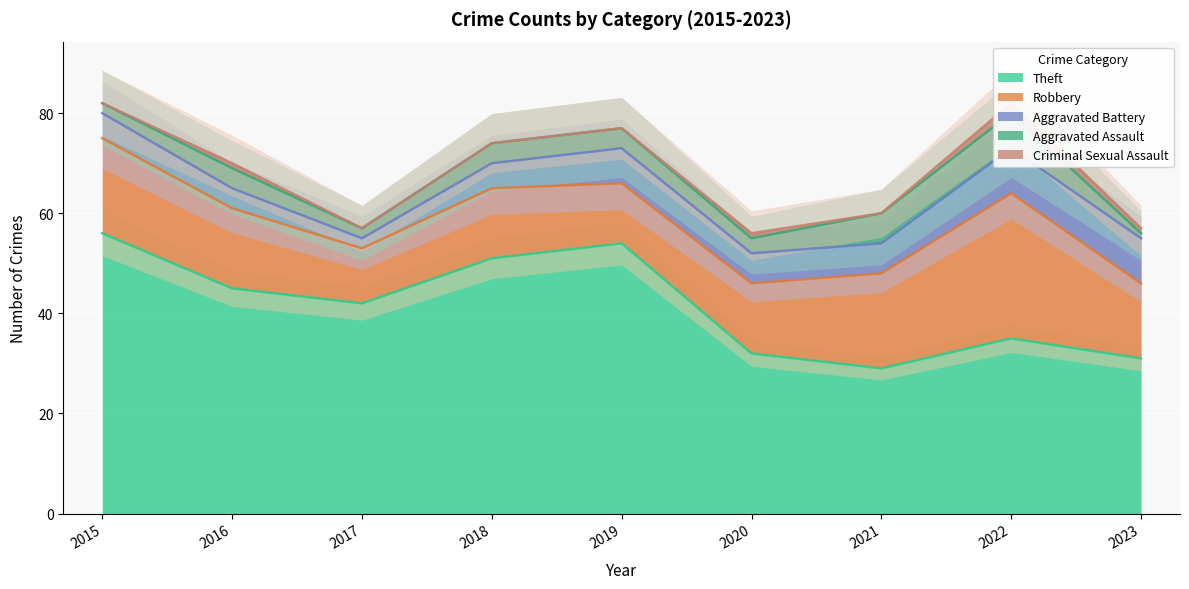

Count the number of categories in the chart.

9